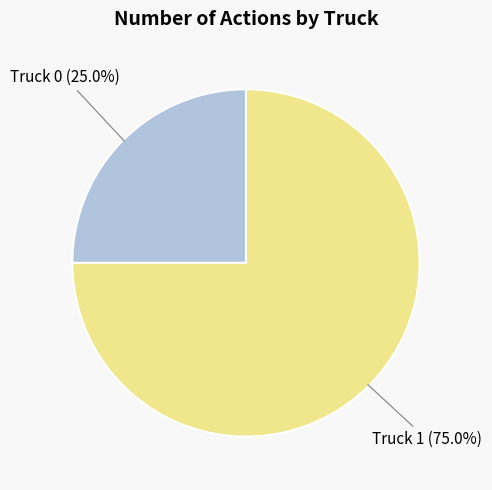

To the nearest percent, what percentage of the pie is Truck 1?

75%